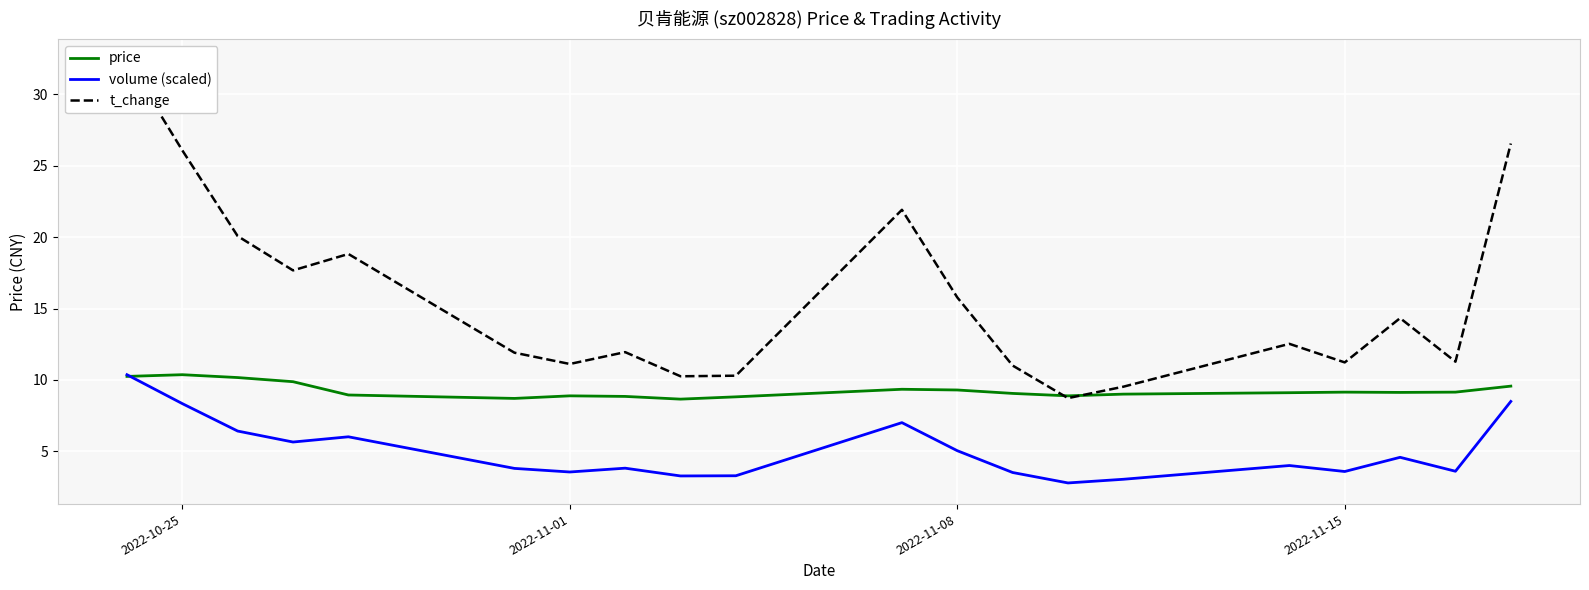

What is the lowest value of the price series?

8.7